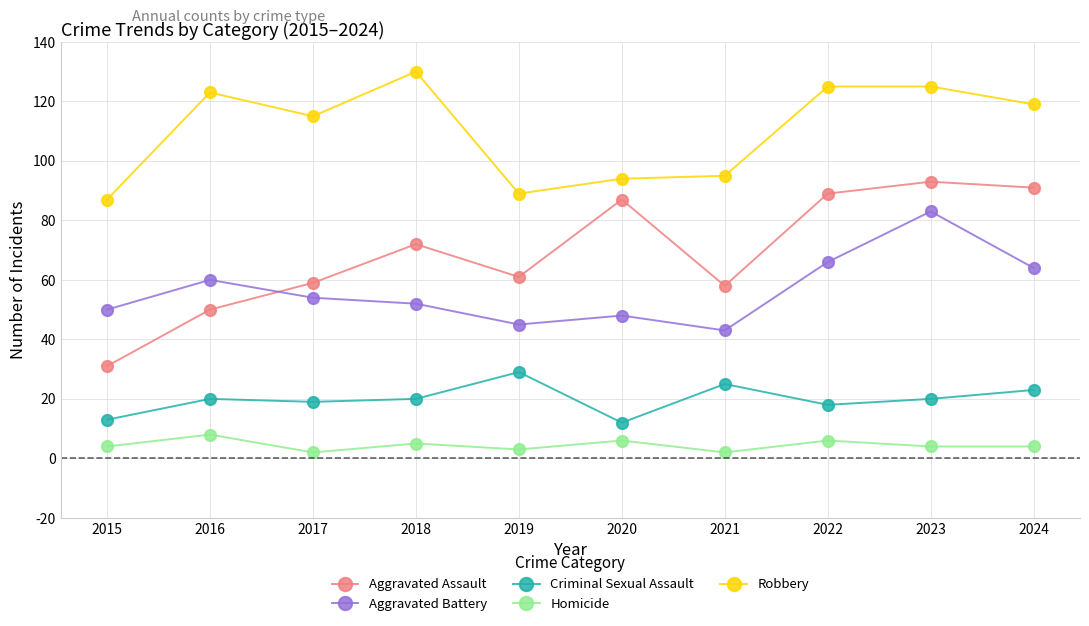

What value does the Aggravated Assault series have at 2024?

91